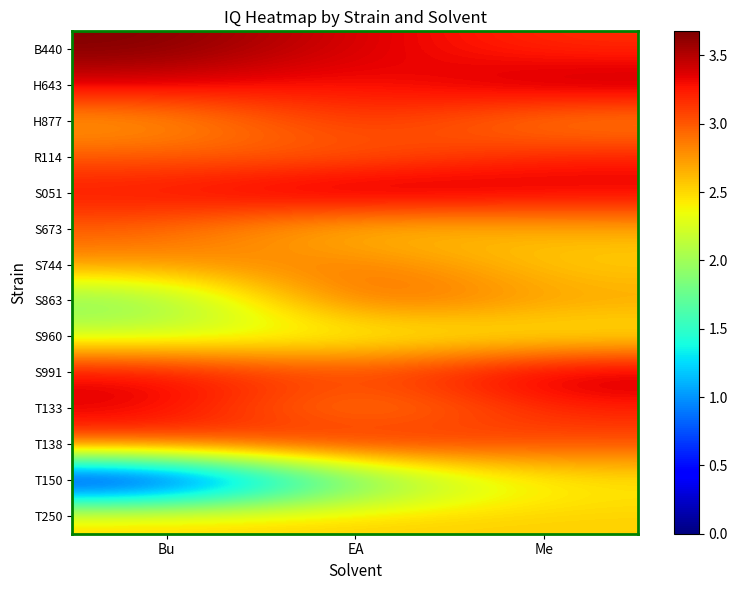

Between Bu and Me, which is larger?

Bu